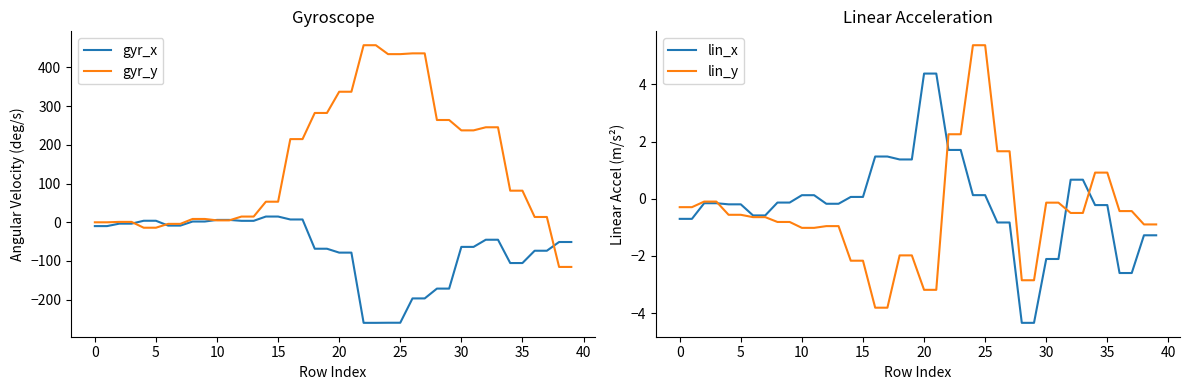

What value does the gyr_x series have at 15?

14.6